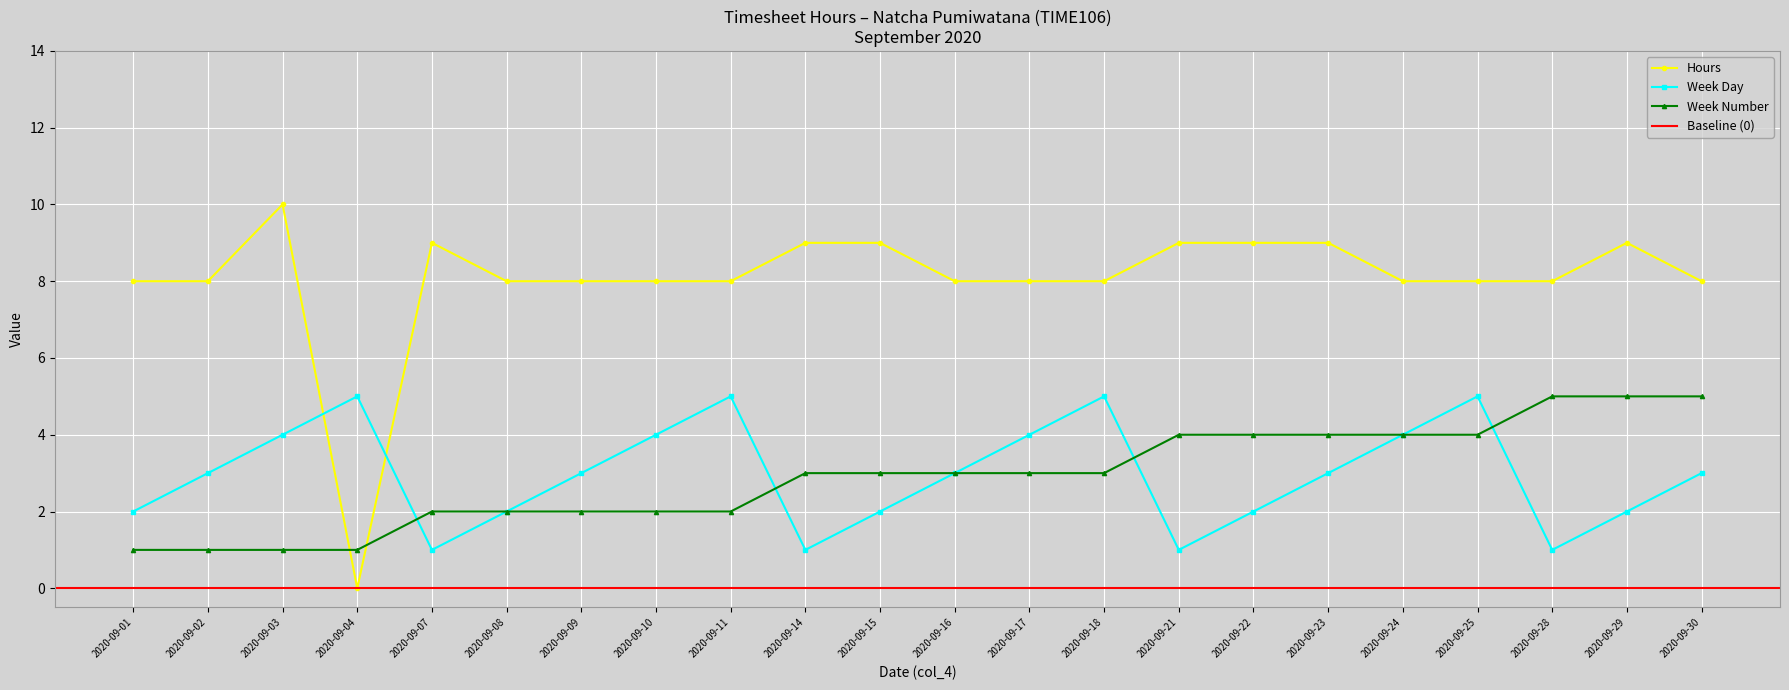

What is the maximum value shown in the chart?

10